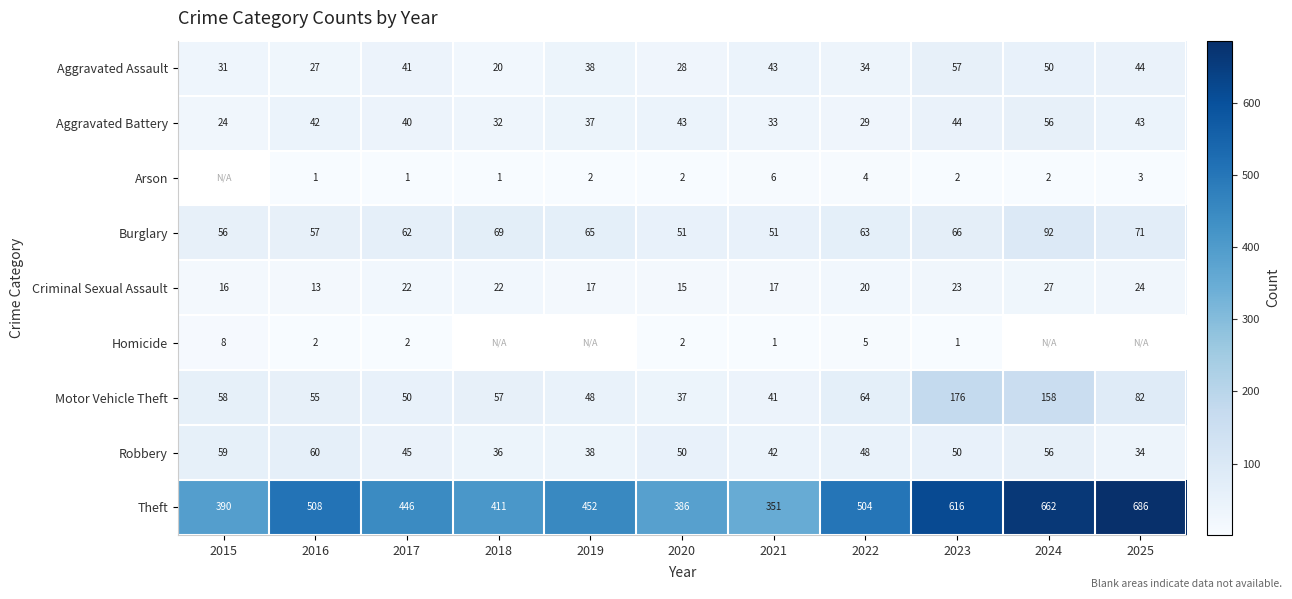

What value does the Motor Vehicle Theft series have at 2022?

64